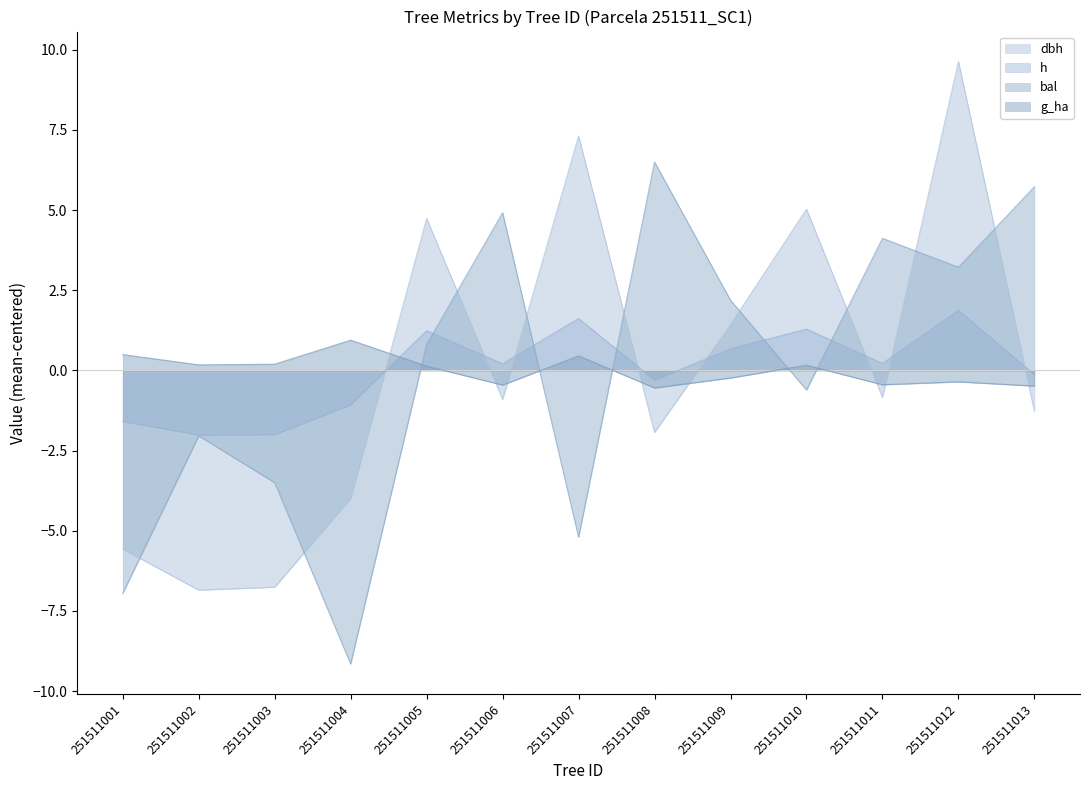

At which category does the chart reach its peak across all series?

251511012